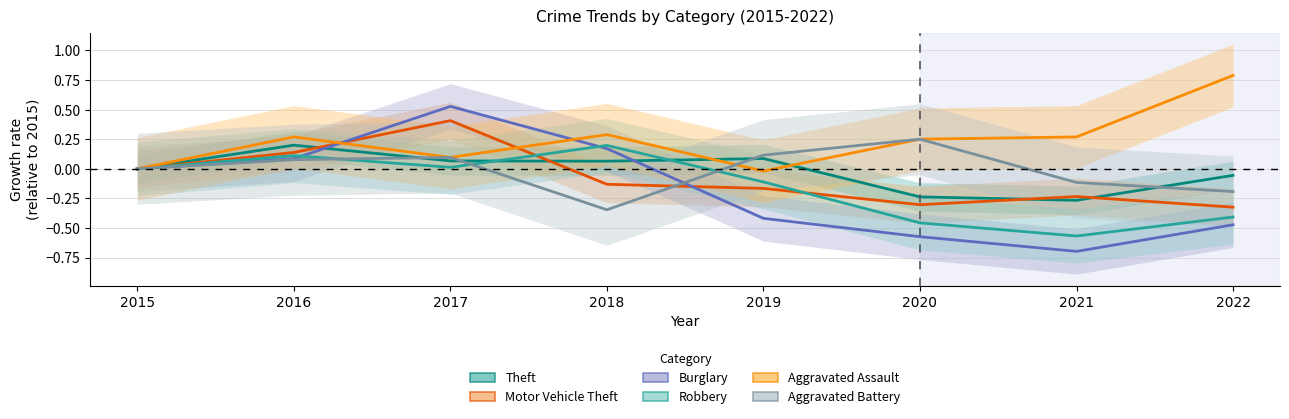

How many lines are shown in the chart?

6